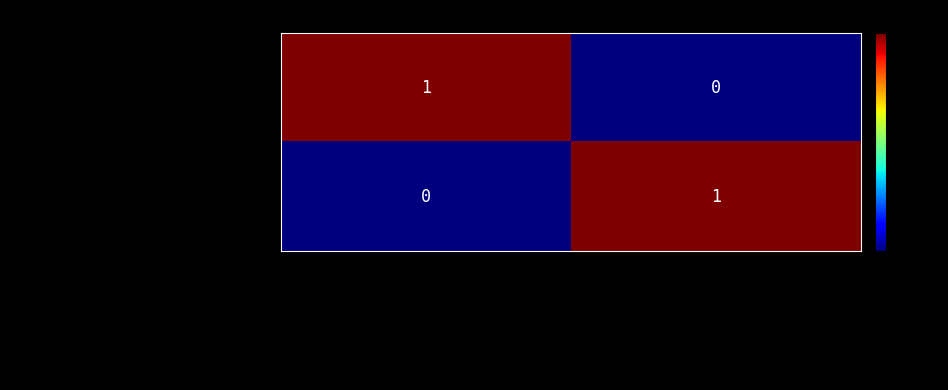

At which label does physical-findings reach its peak?

Physical Findings